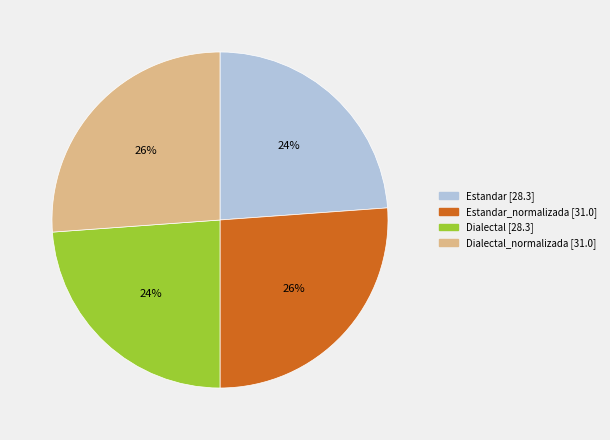

To the nearest percent, what is the average slice percentage?

25%